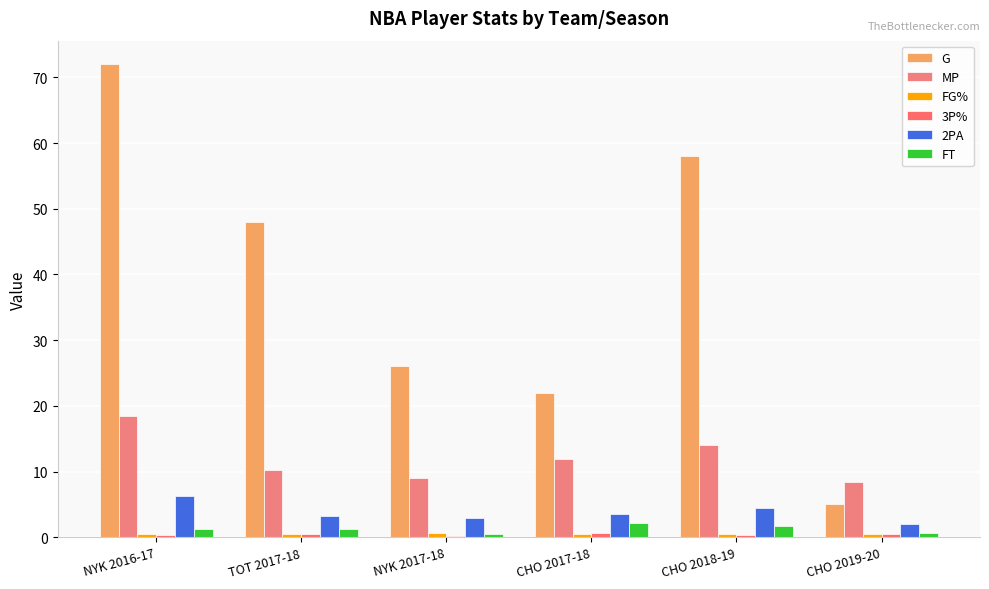

What is the total value across all series at CHO 2019-20?

17.0